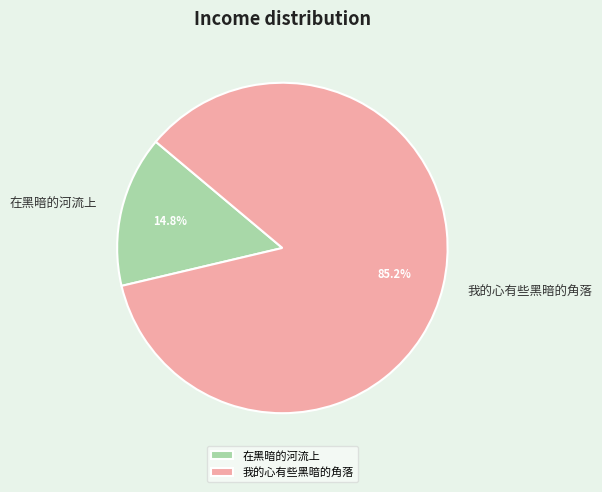

Which category has the smallest portion of the pie?

在黑暗的河流上